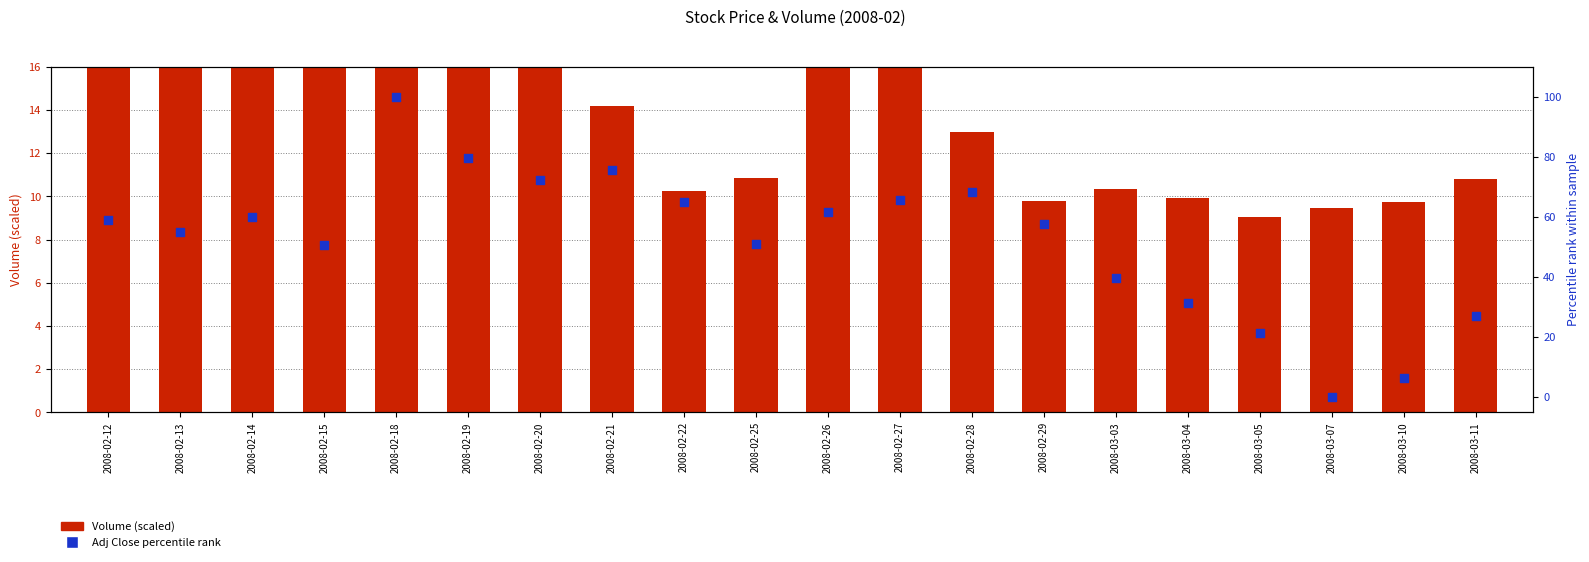

At how many categories does at least one series exceed 5?

20